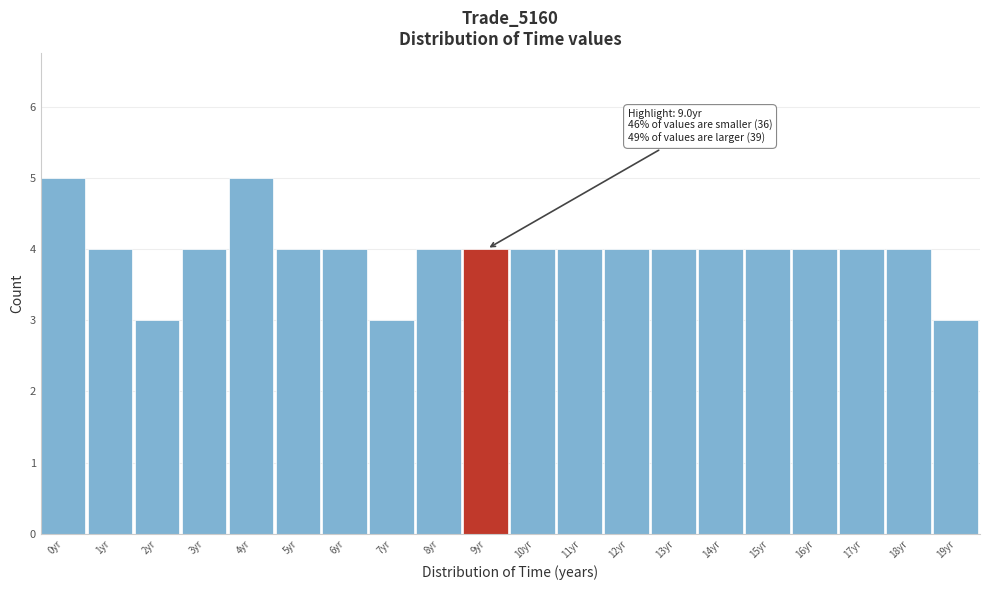

Reading right to left, what are all the values shown in this chart?

3	4	4	4	4	4	4	4	4	4	4	4	3	4	4	5	4	3	4	5